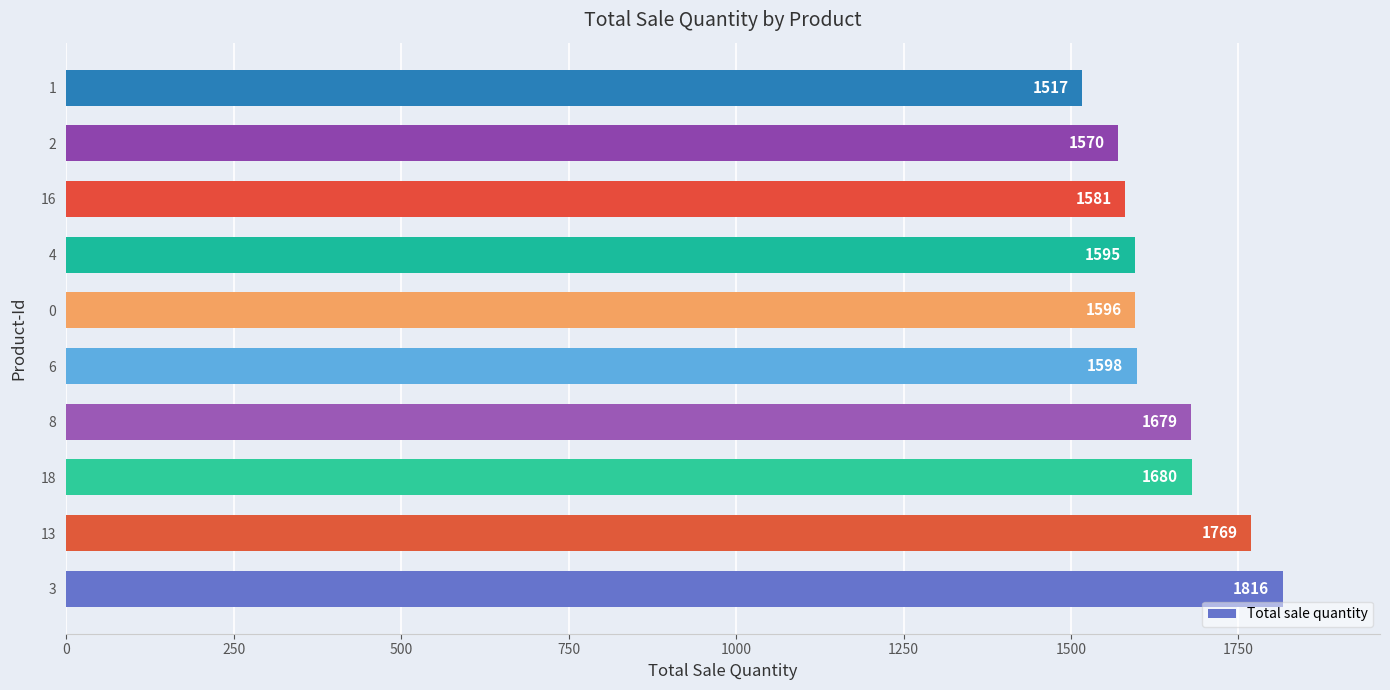

Does the chart contain stacked bars?

No